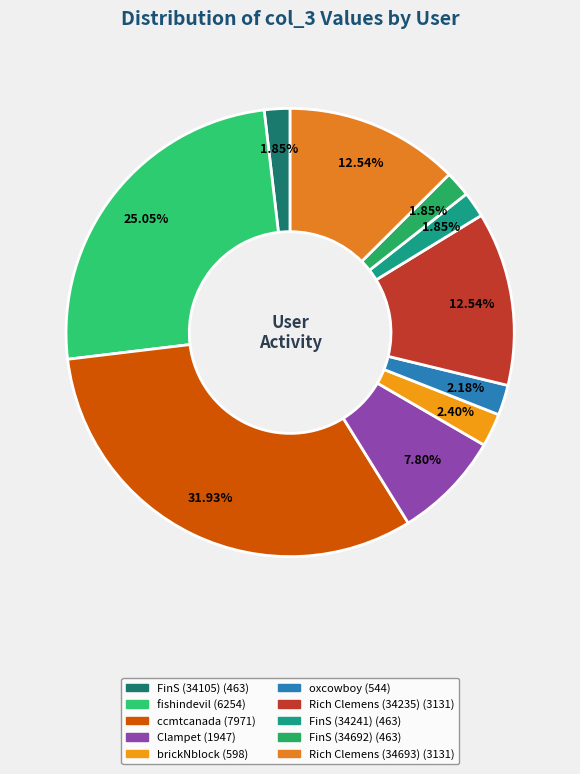

What percentage do Rich Clemens (34235) and FinS (34241) together represent?

14.4%